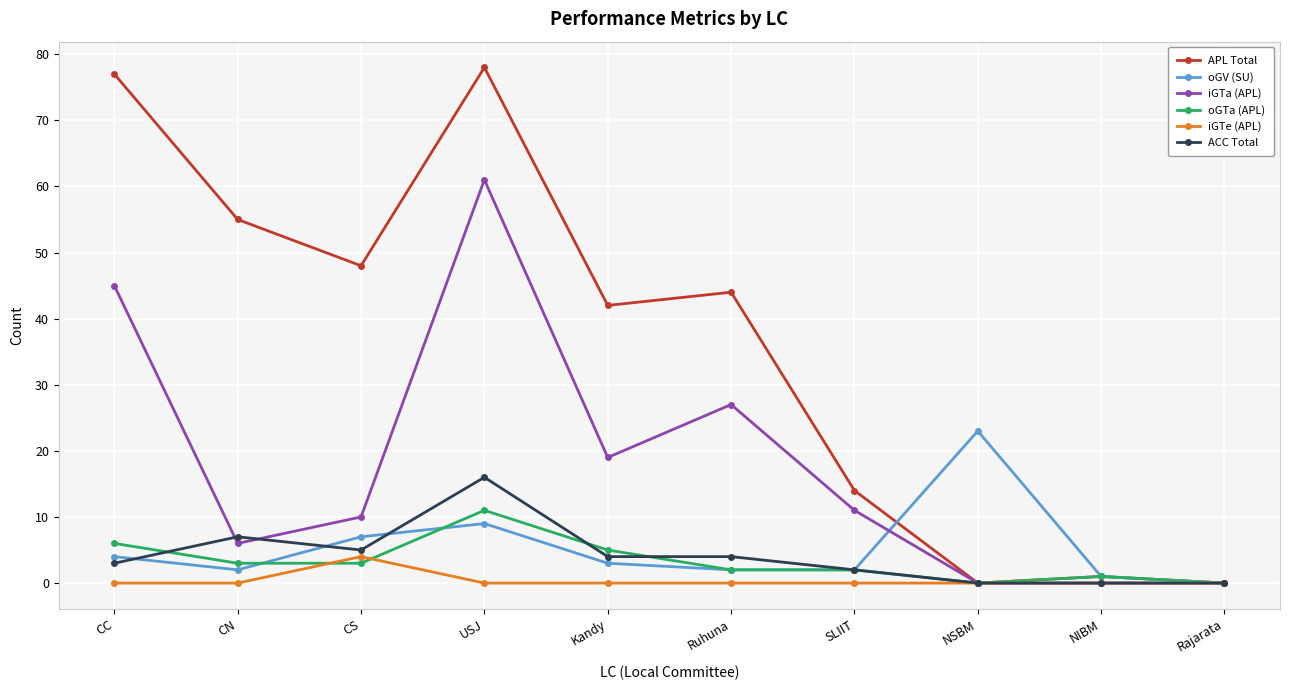

How many lines are shown in the chart?

6